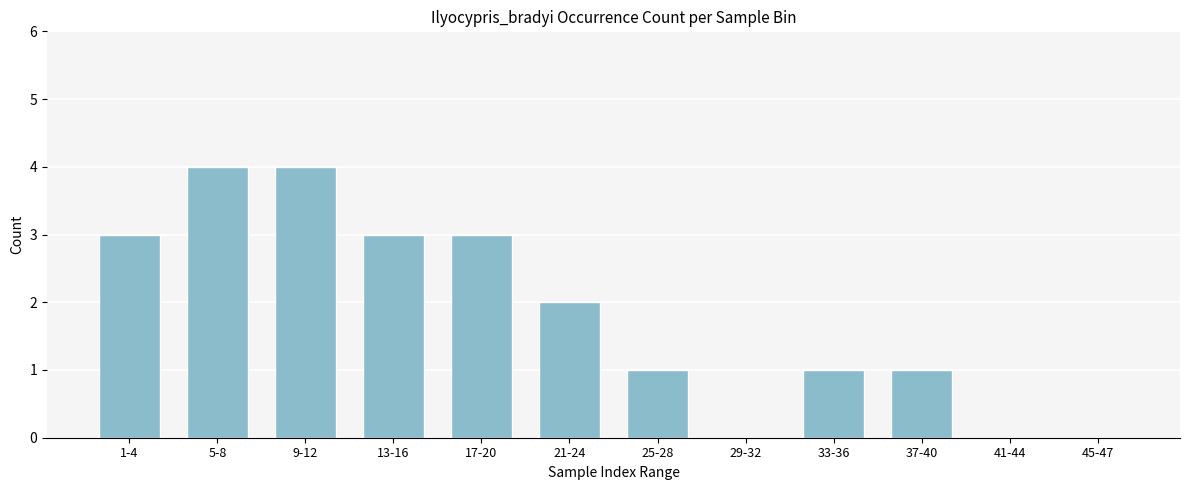

Reading right to left, extract all data points from this chart.

45-47=0	41-44=0	37-40=1	33-36=1	29-32=0	25-28=1	21-24=2	17-20=3	13-16=3	9-12=4	5-8=4	1-4=3